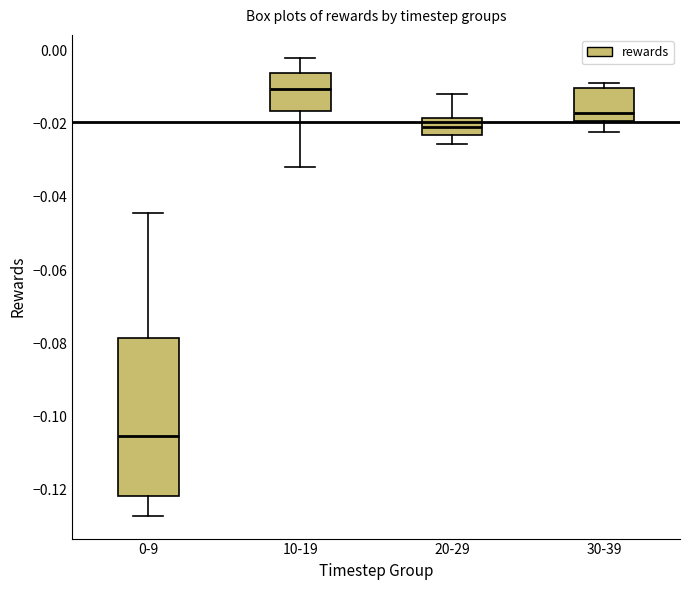

Where does the upper whisker of the box for 20-29 end on the y-axis? The values are not printed on the chart, so give them approximately, as read against the axis.

-0.012